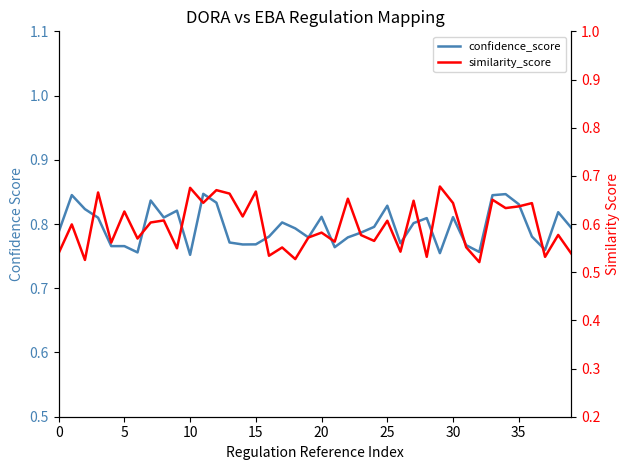

How many categories are shown in the chart?

40